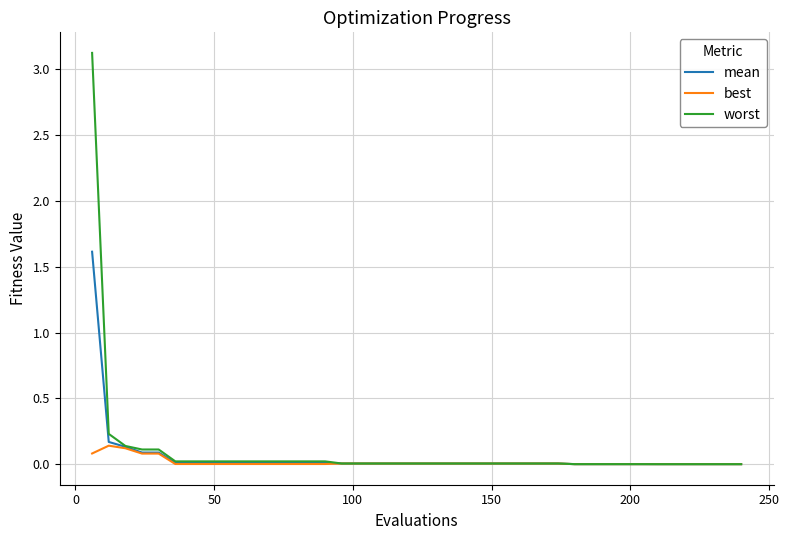

Which series has the widest spread of values?

worst